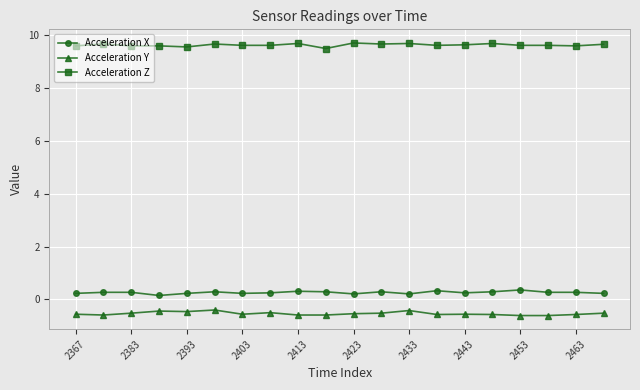

True or false: Acceleration Y and Acceleration Z intersect in this chart.

False